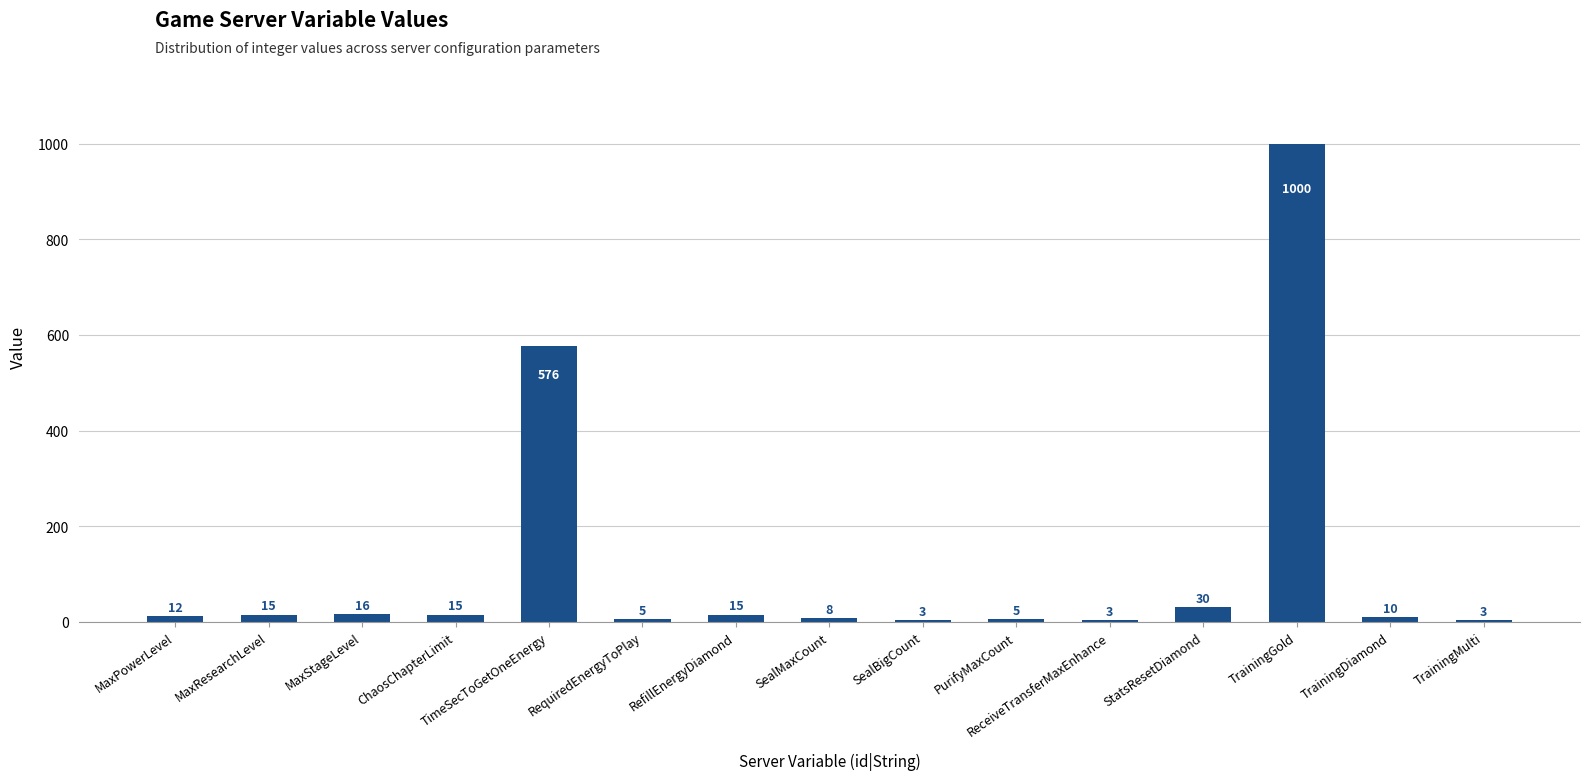

What is the approximate value at StatsResetDiamond, to the nearest 50?

50